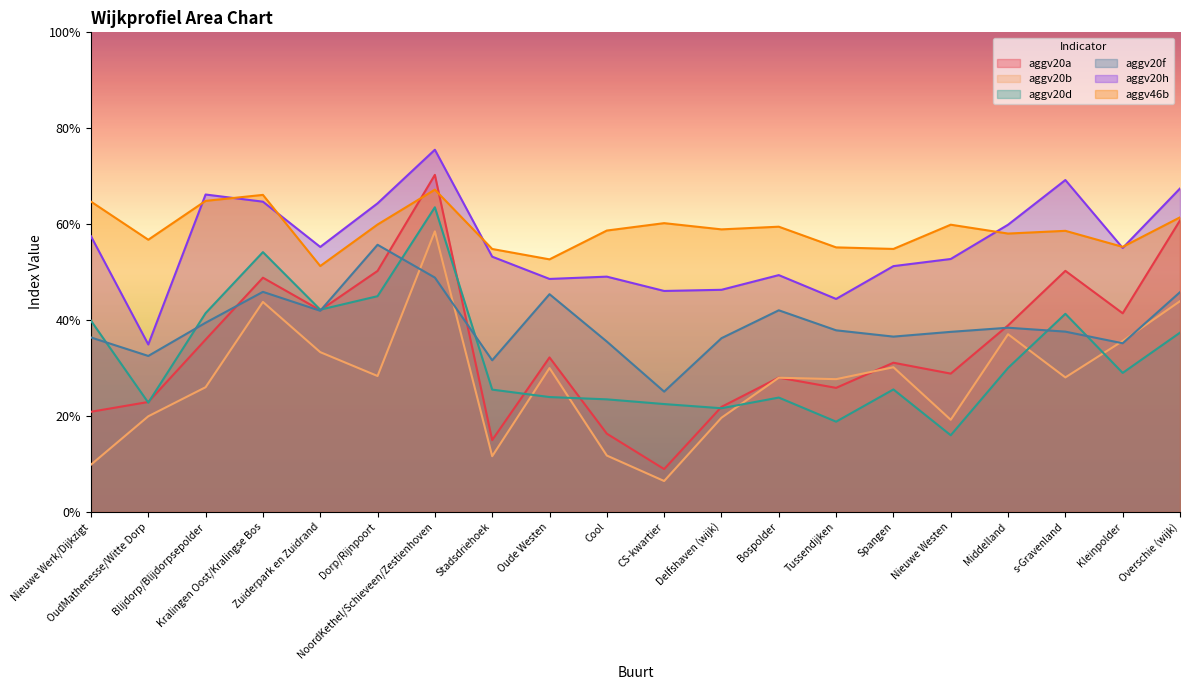

After their last crossing, which series has the higher values: aggv20f or aggv20b?

aggv20f